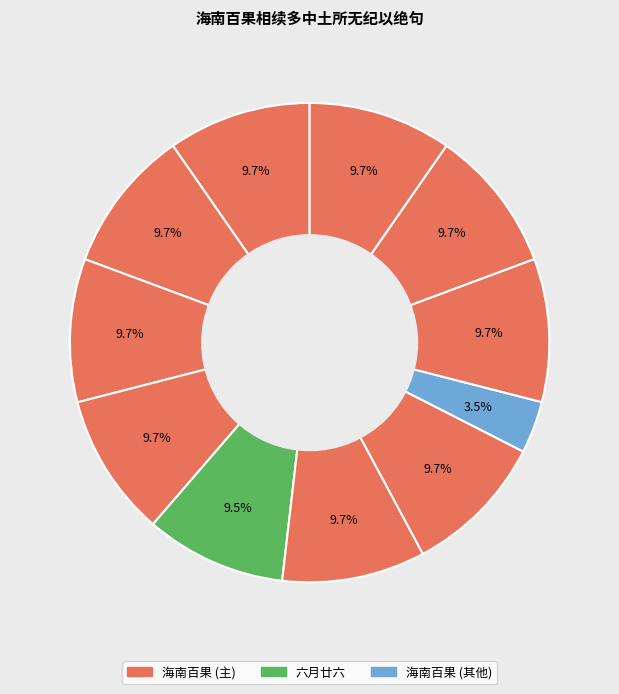

How many segments does this pie chart have?

11